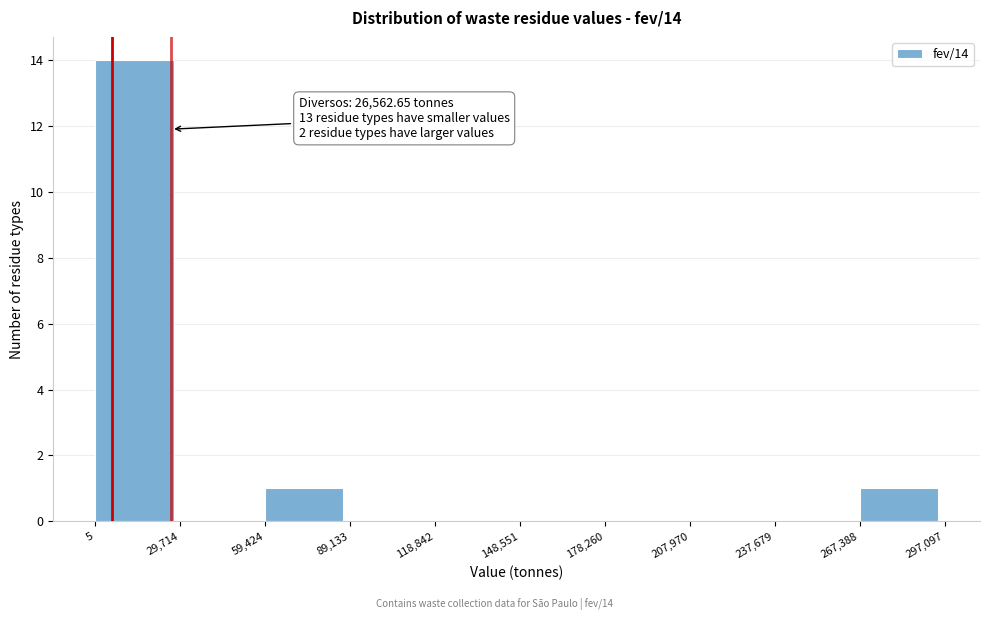

Which range on the x-axis has the tallest bar?

5 to 29,714